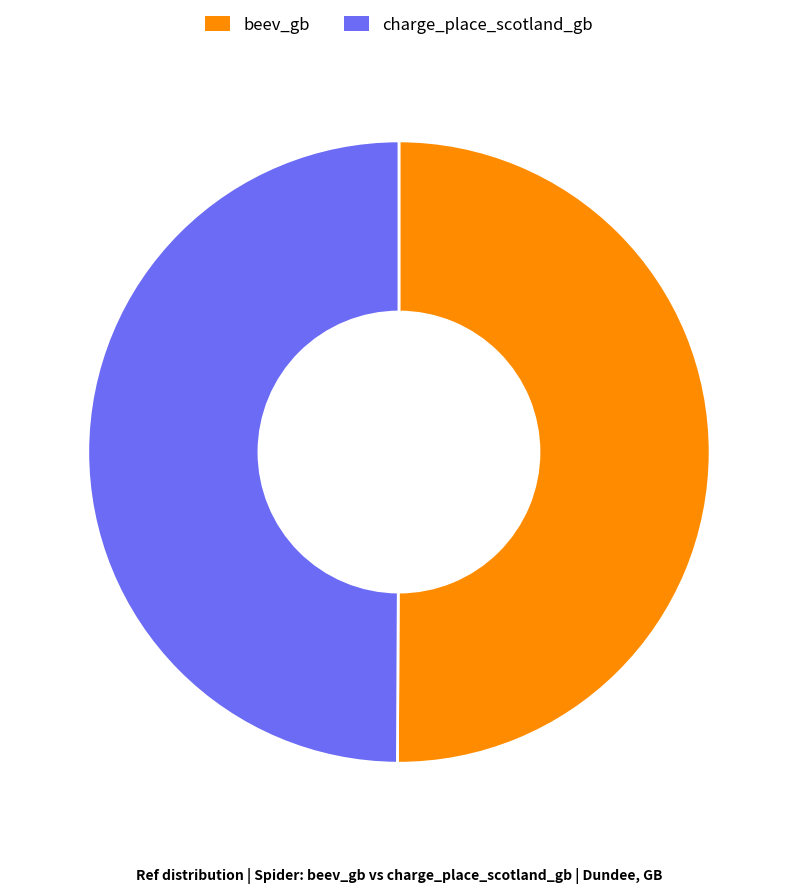

What is the ratio of the value at charge_place_scotland_gb to the value at beev_gb?

1.0